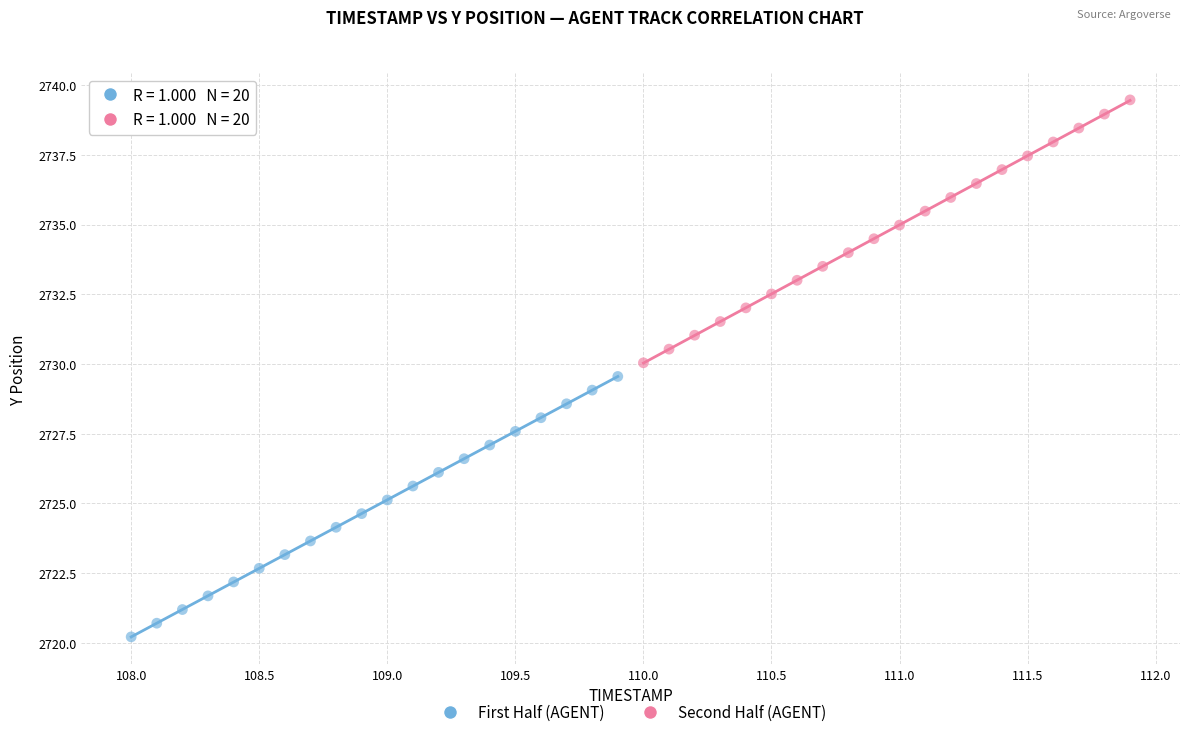

Which series contains the highest Y value?

Second Half (AGENT)